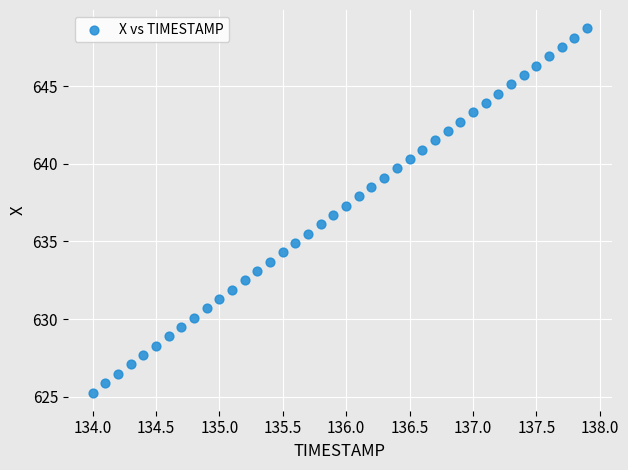

What is the range of X values (max minus min)?

3.9